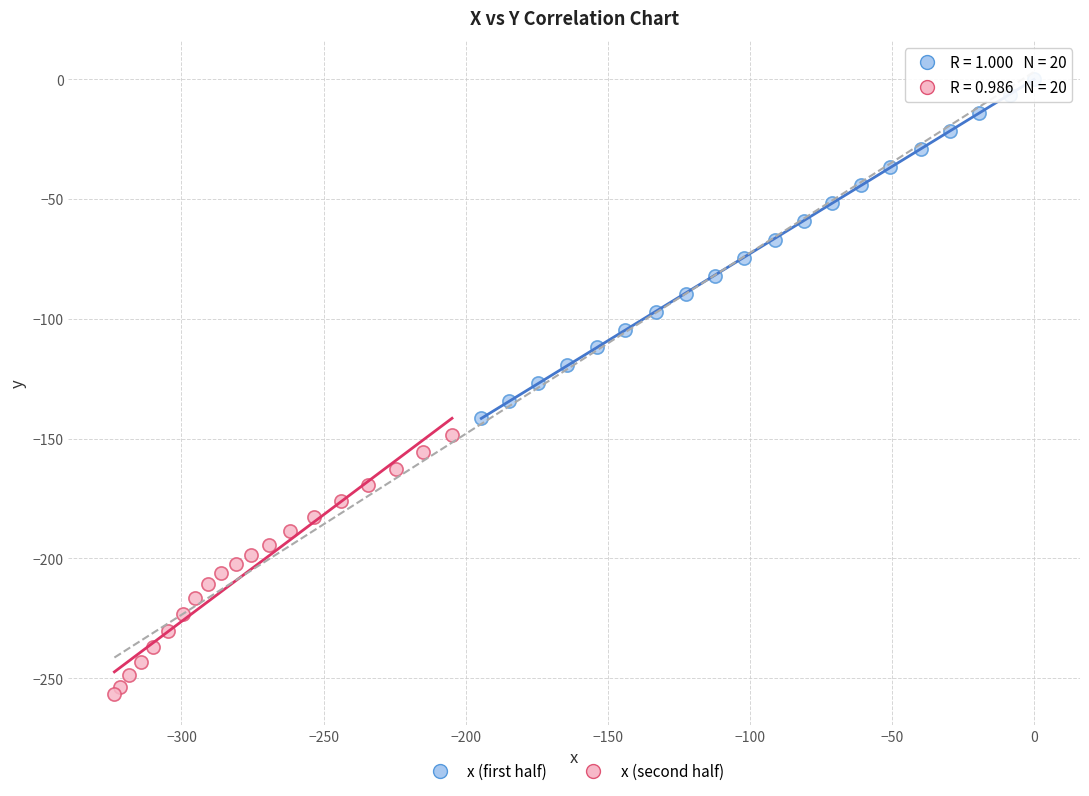

Which series has the widest spread of Y values?

x (first half)